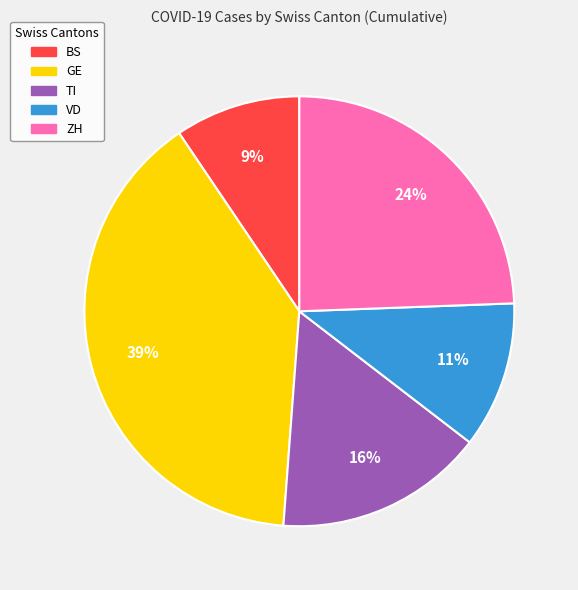

Is there any slice that represents more than half of the pie?

No